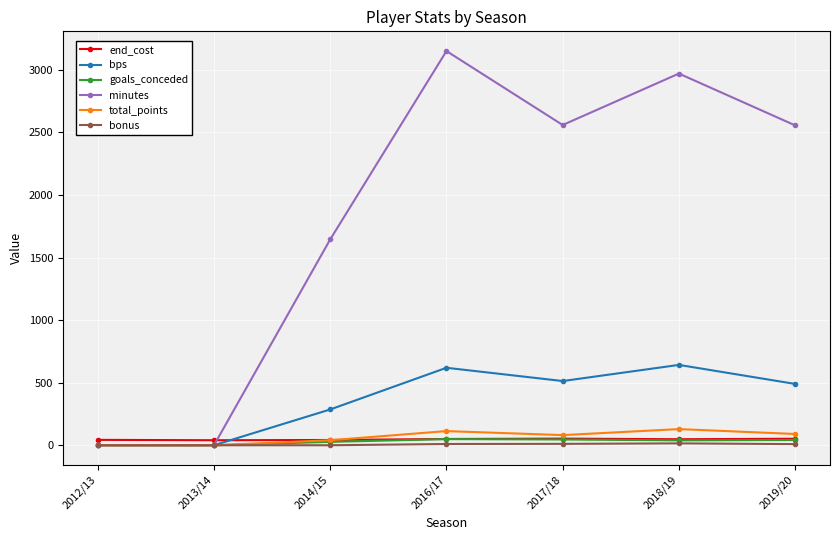

What is the difference between the maximum and minimum values in the total_points series?

129